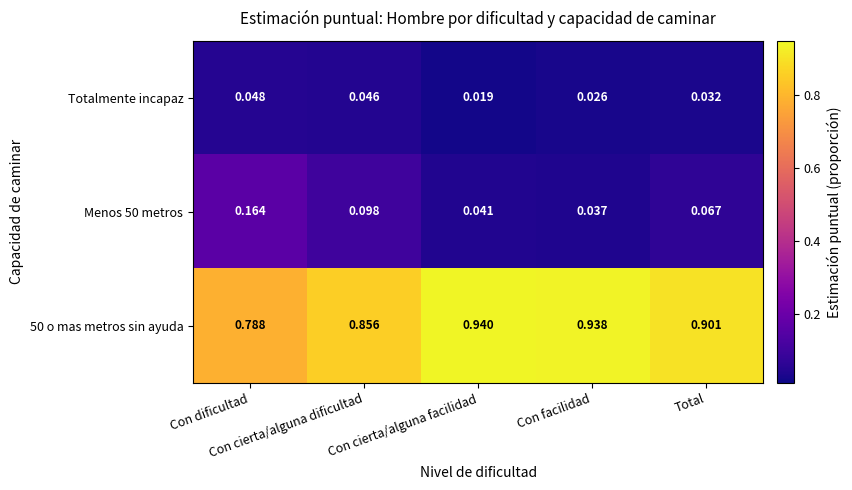

Is it true that 50 o mas metros sin ayuda equals 0.9 at Con facilidad?

True